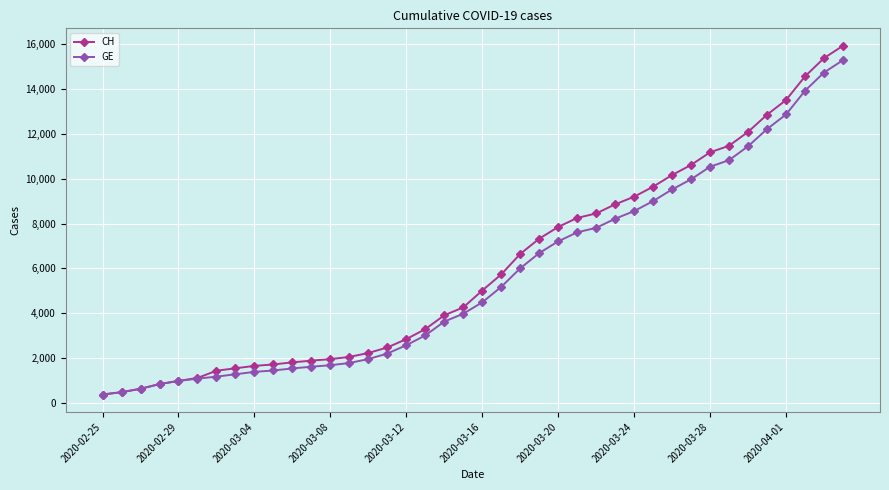

What is the value of the CH point at the 19th from the left?

3908